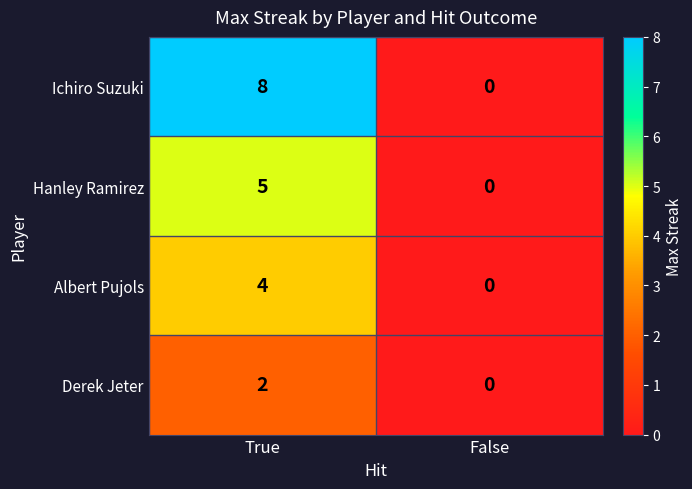

What is the sum of the Ichiro Suzuki values at True and False?

8